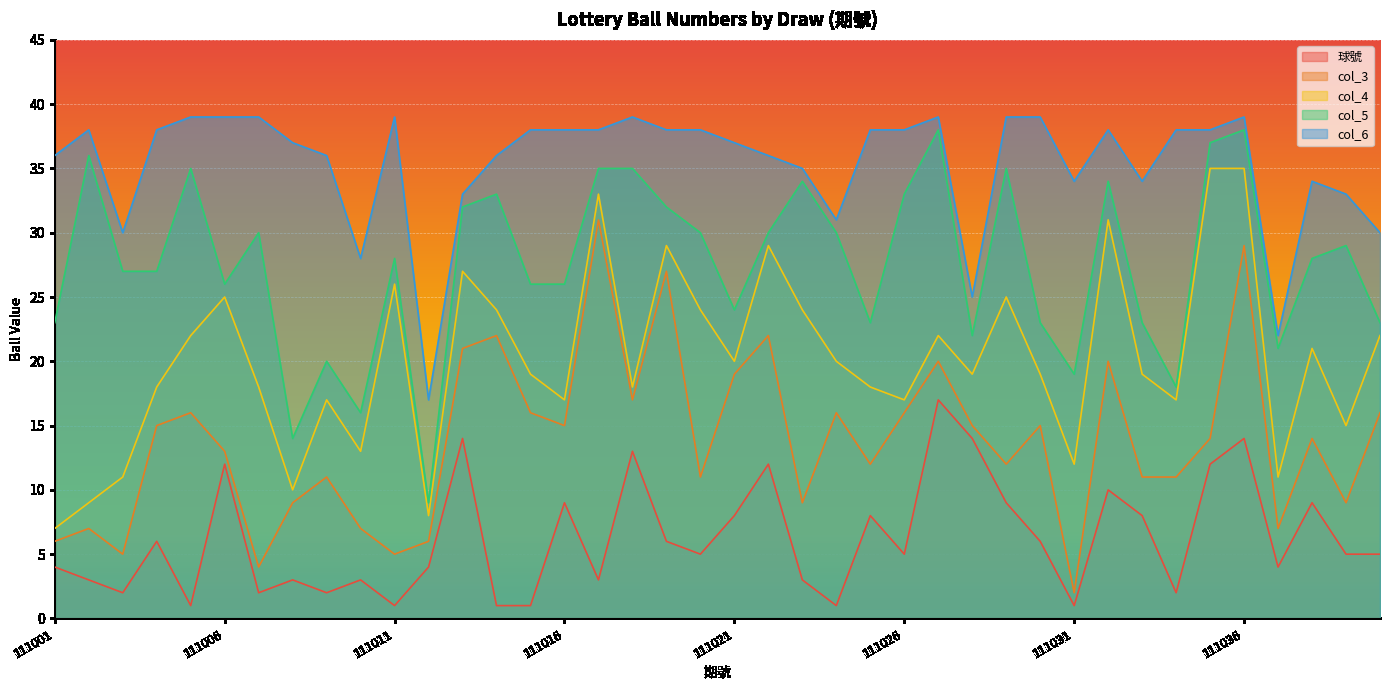

Which category has the highest value across all series?

111005